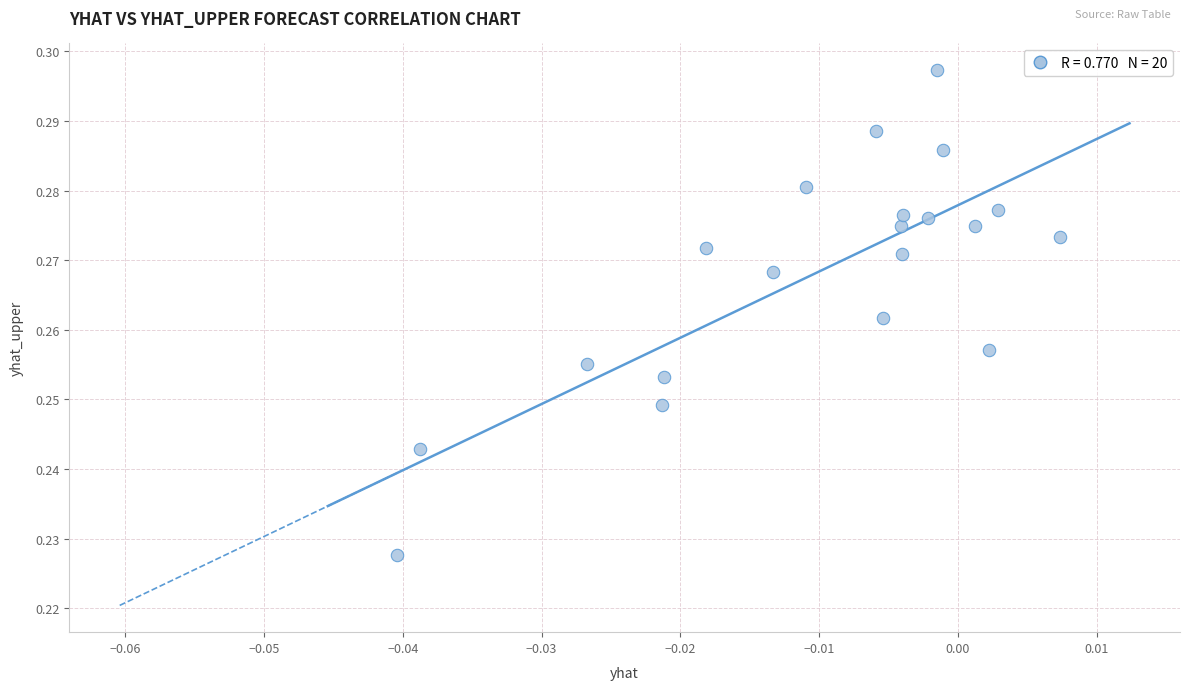

Count the number of points in this scatter plot.

20